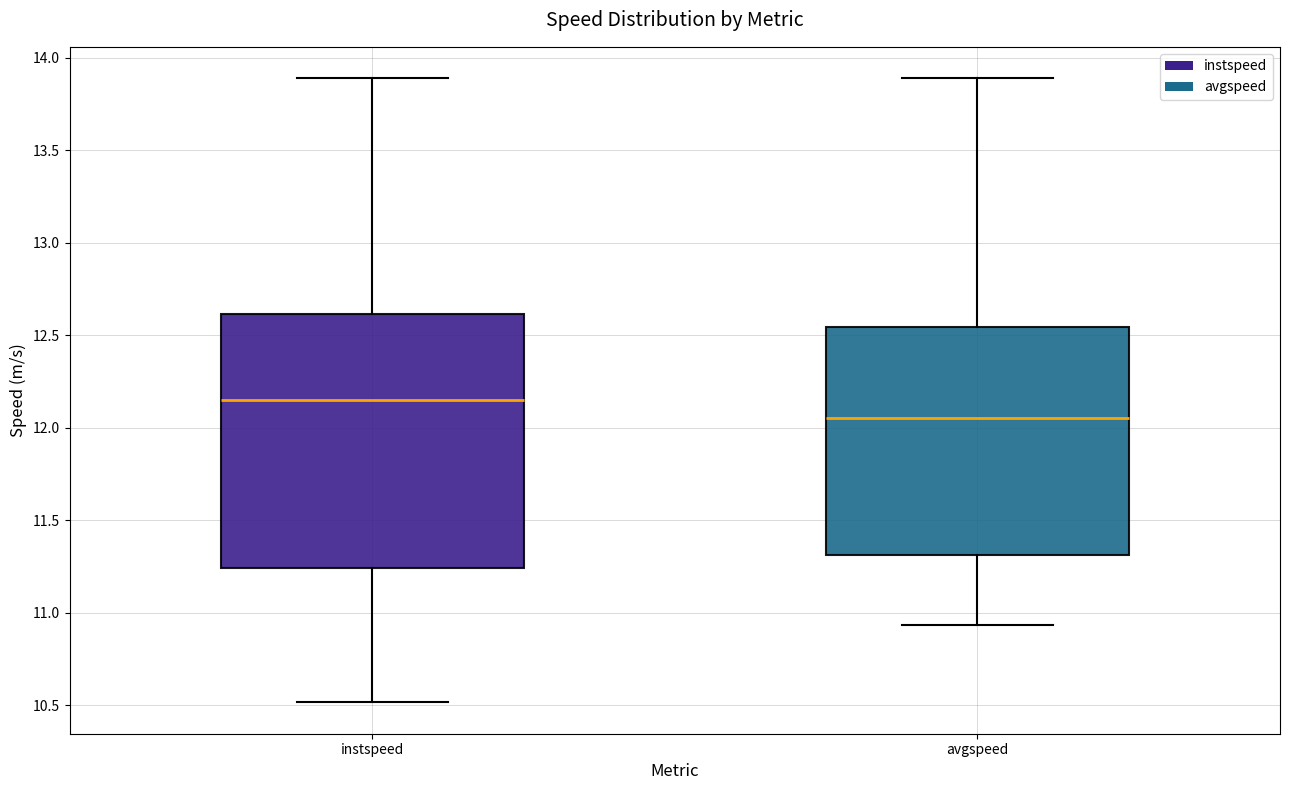

Which box's median line is the lowest?

avgspeed